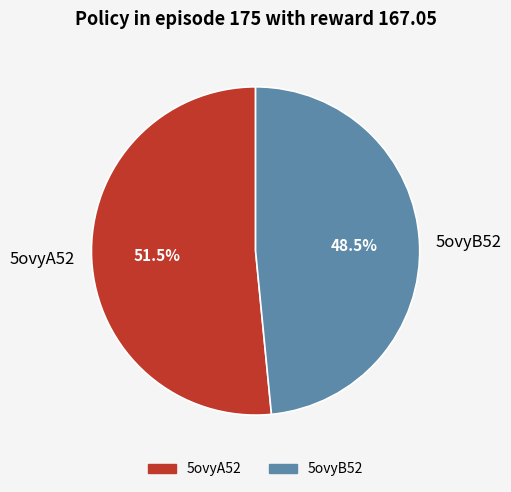

Which category has the smallest portion of the pie?

5ovyB52